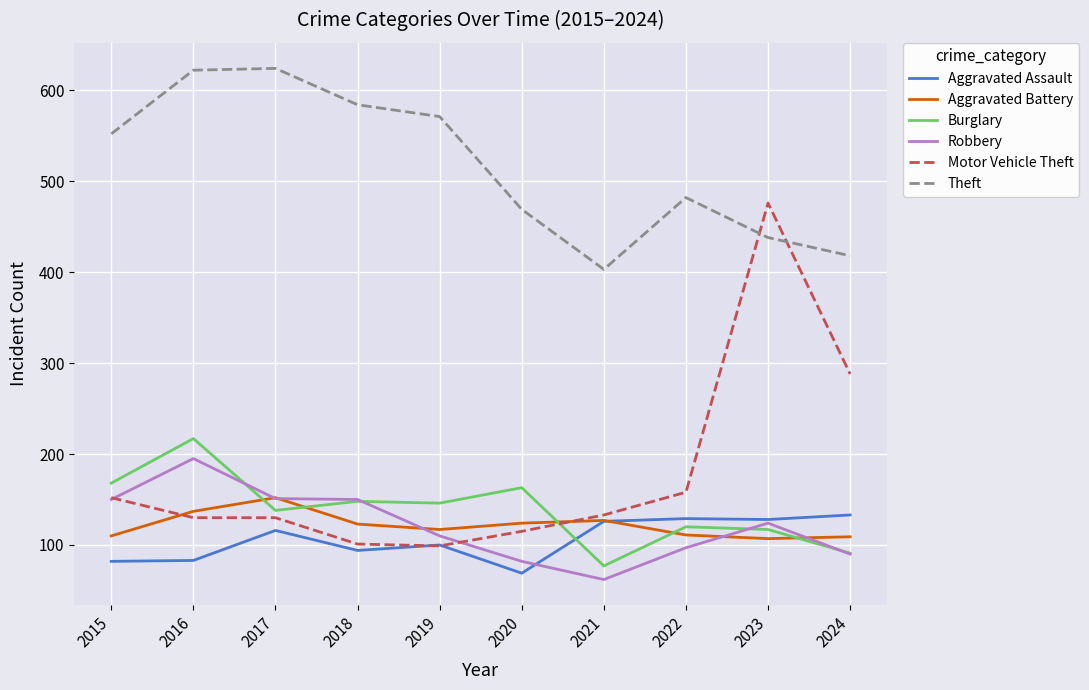

The Robbery series shows 150 at 2018. True or false?

True